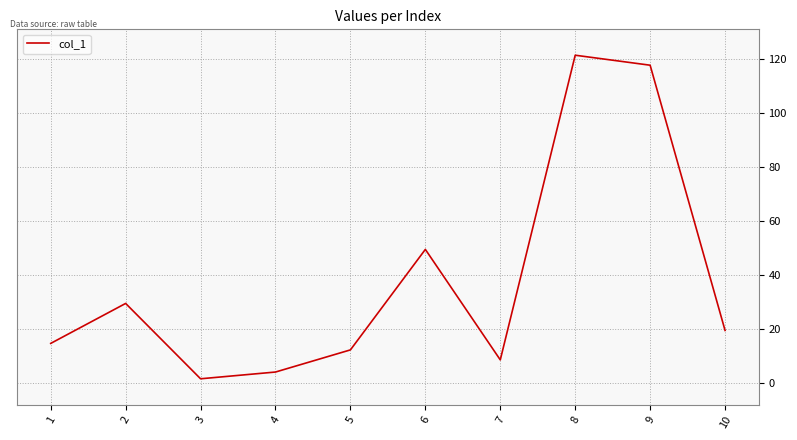

What is the average value?

38.0